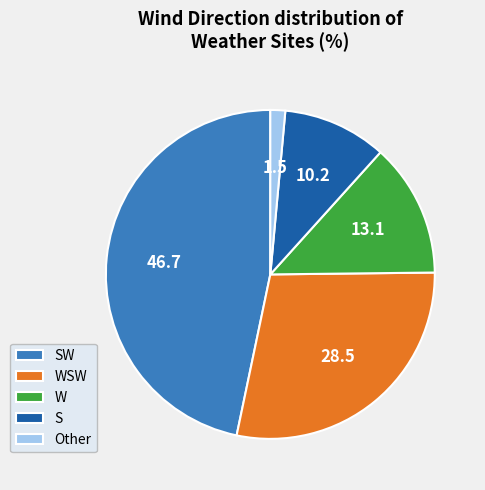

Is it true that SW is 42% of the pie?

False